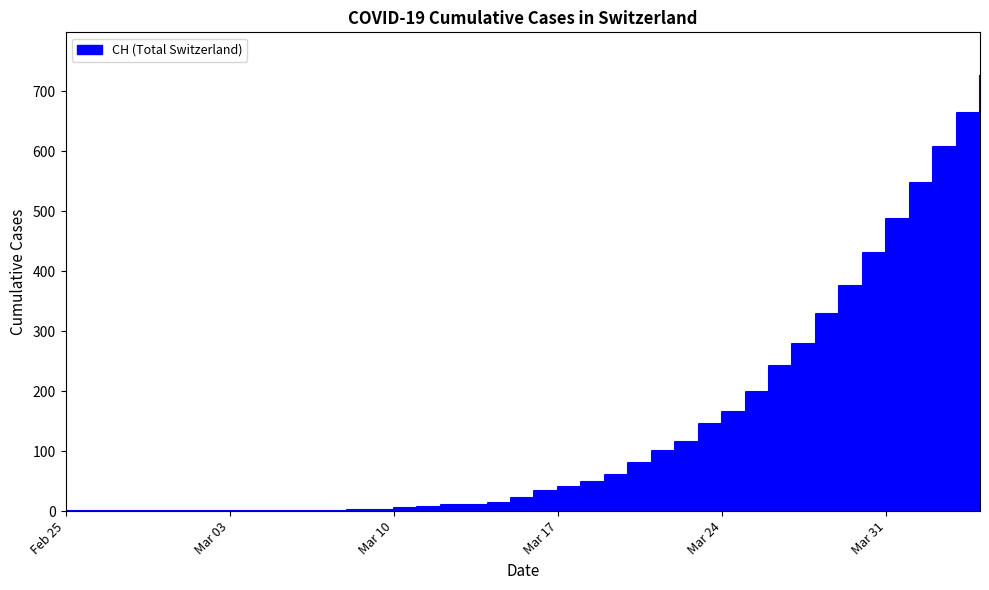

At which label does GR first exceed 1?

2020-03-19